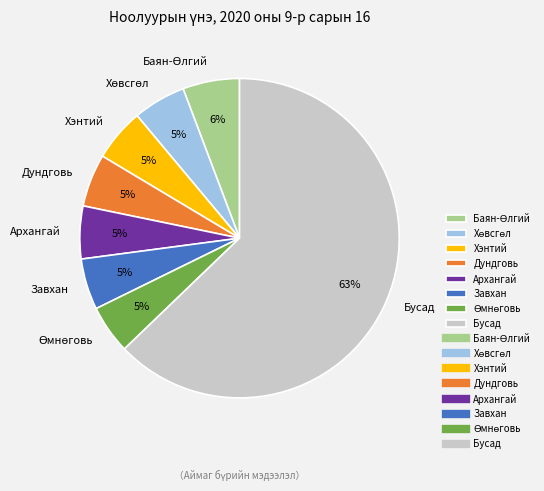

Is there a majority slice in this chart?

Yes